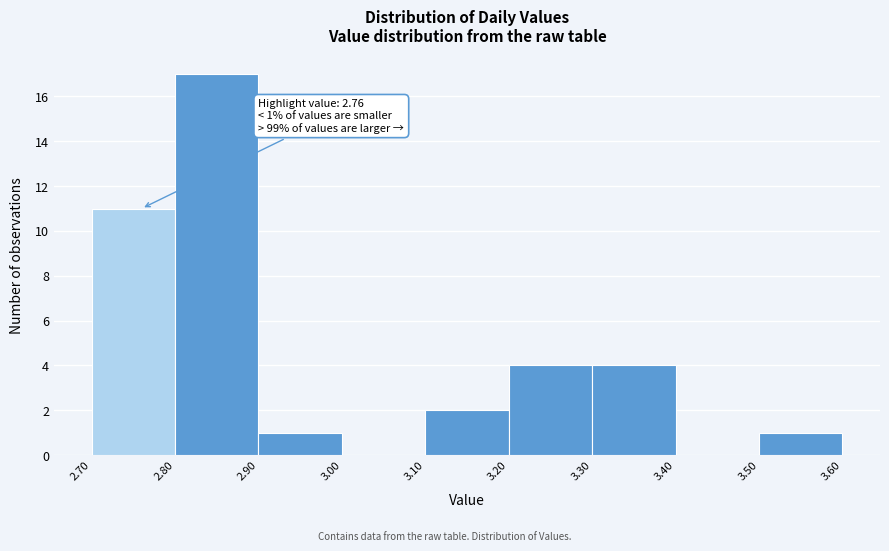

Over which range of the x-axis is the bar tallest?

2.80 to 2.90